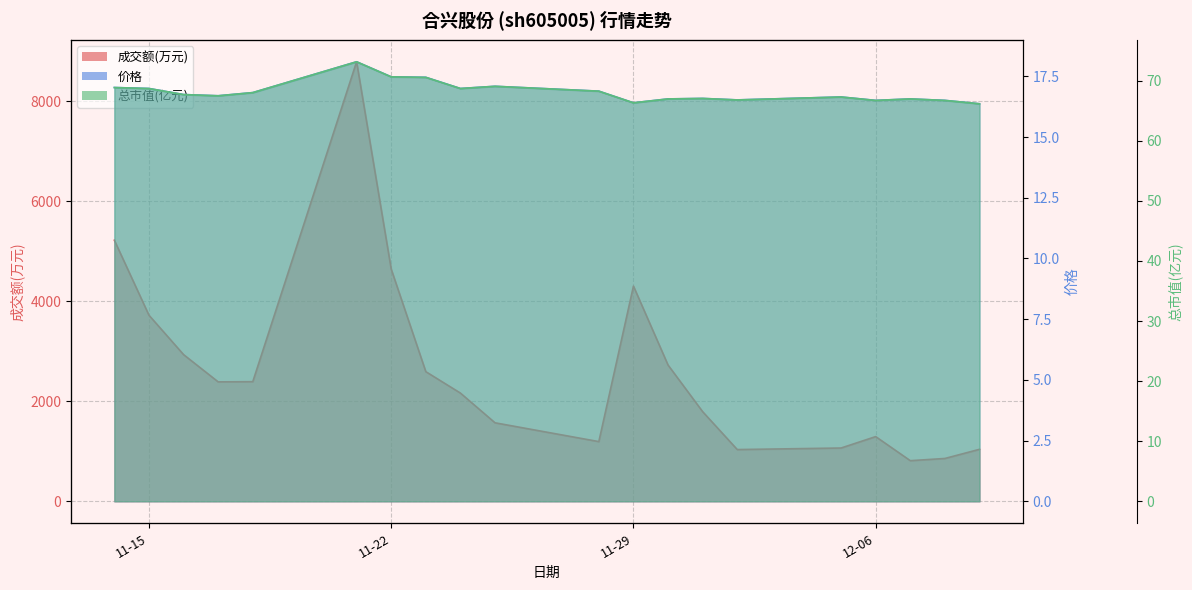

What is the label of the 14th point from the left?

2022-12-01